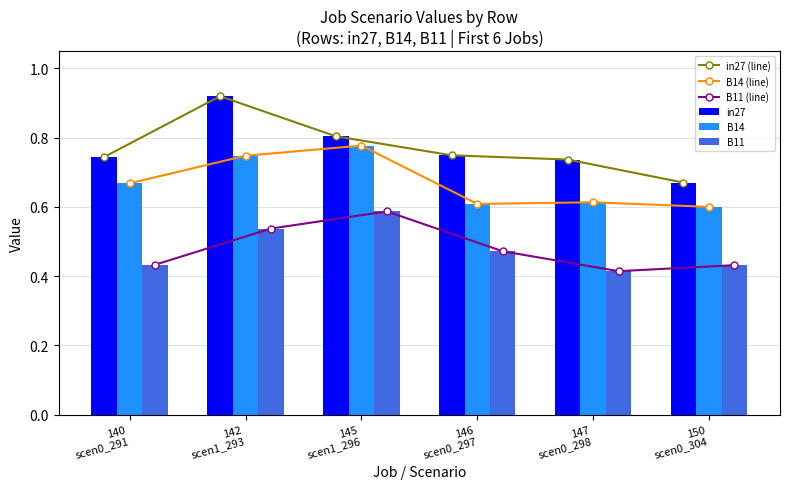

What is the value of the B14 (line) bar at the 5th from the left?

0.6